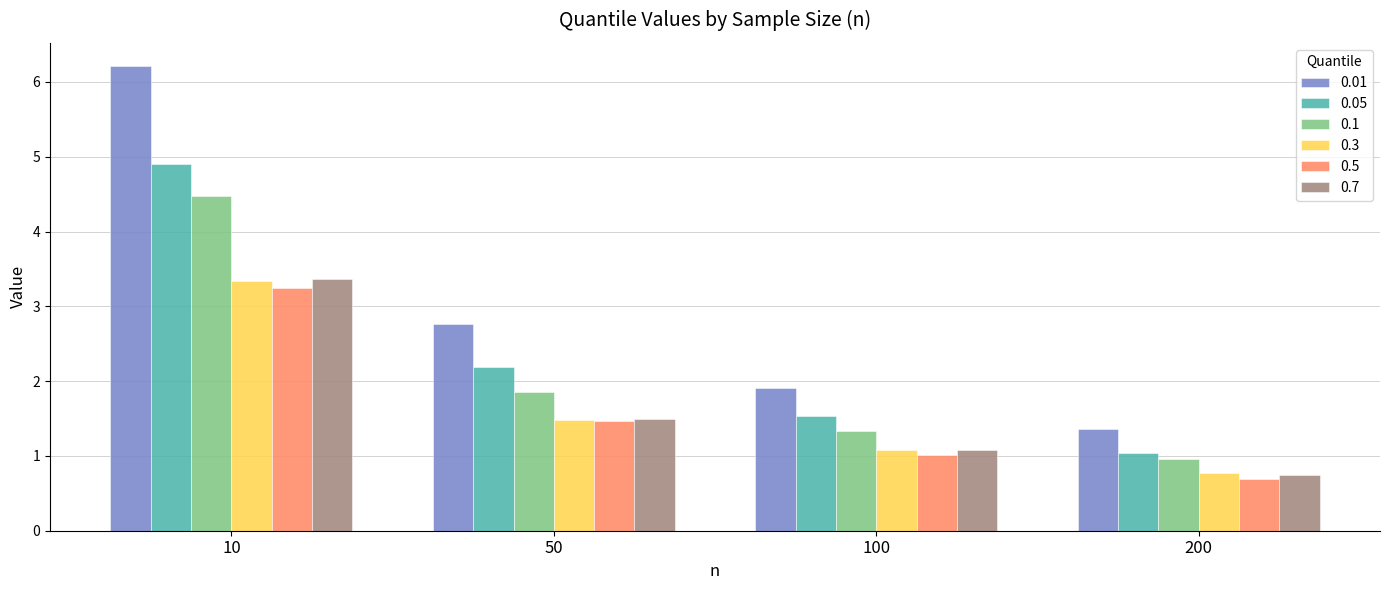

Reading left to right, extract all data points from this chart.

0.01: 10=6.2	50=2.8	100=1.9	200=1.4
0.05: 10=4.9	50=2.2	100=1.5	200=1.0
0.1: 10=4.5	50=1.9	100=1.3	200=1.0
0.3: 10=3.3	50=1.5	100=1.1	200=0.8
0.5: 10=3.2	50=1.5	100=1.0	200=0.7
0.7: 10=3.4	50=1.5	100=1.1	200=0.7